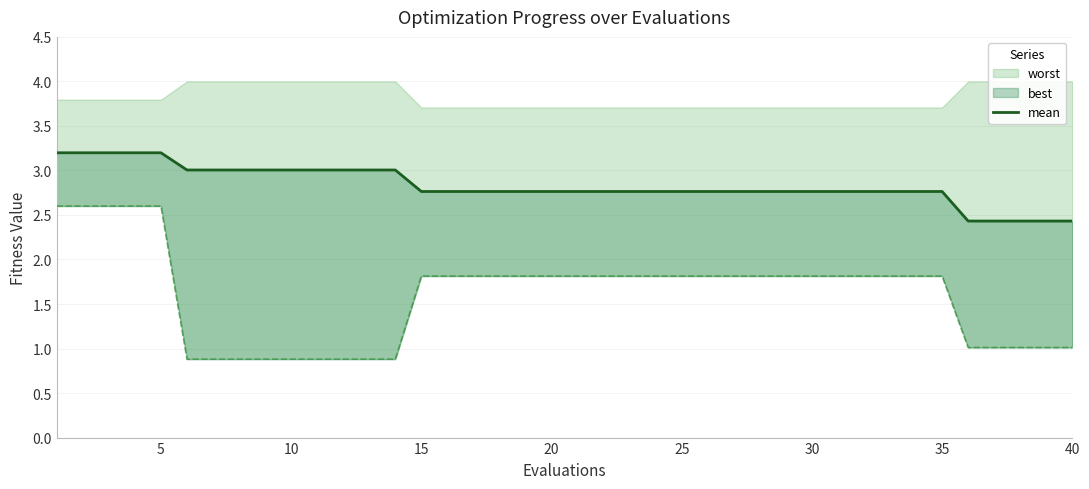

Where is the data nearest to the value 2?

35